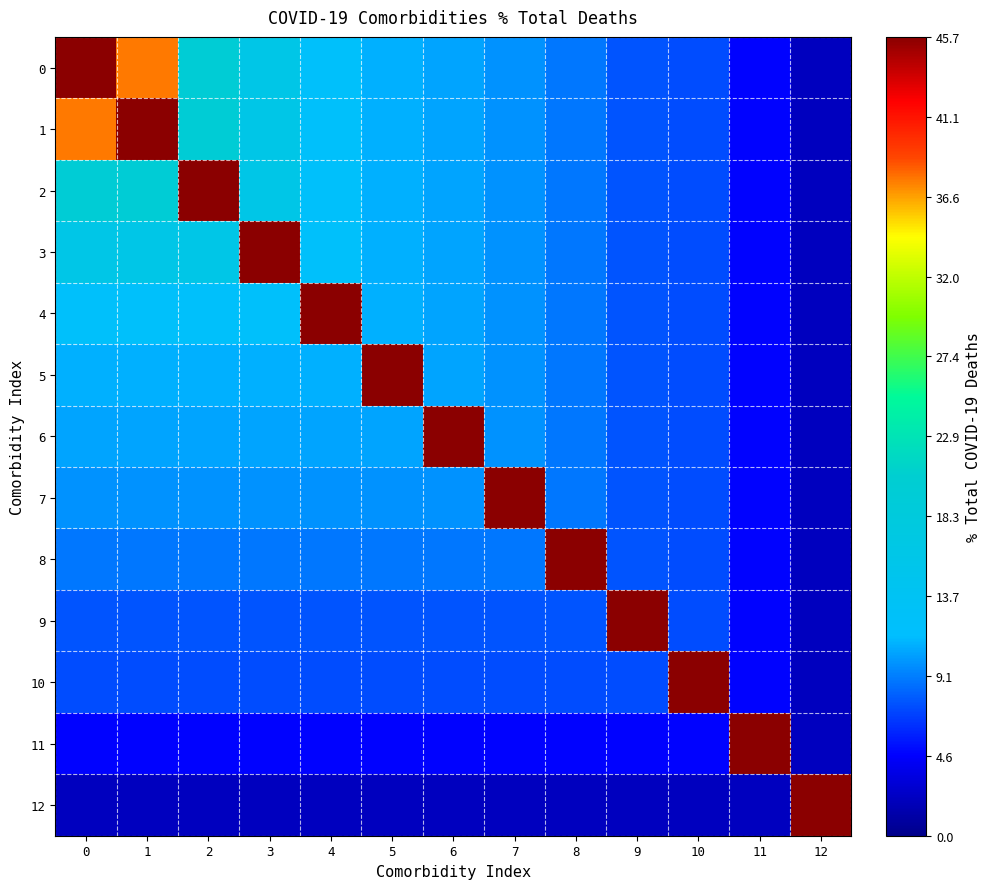

Which category has the highest value in the 11 series?

11